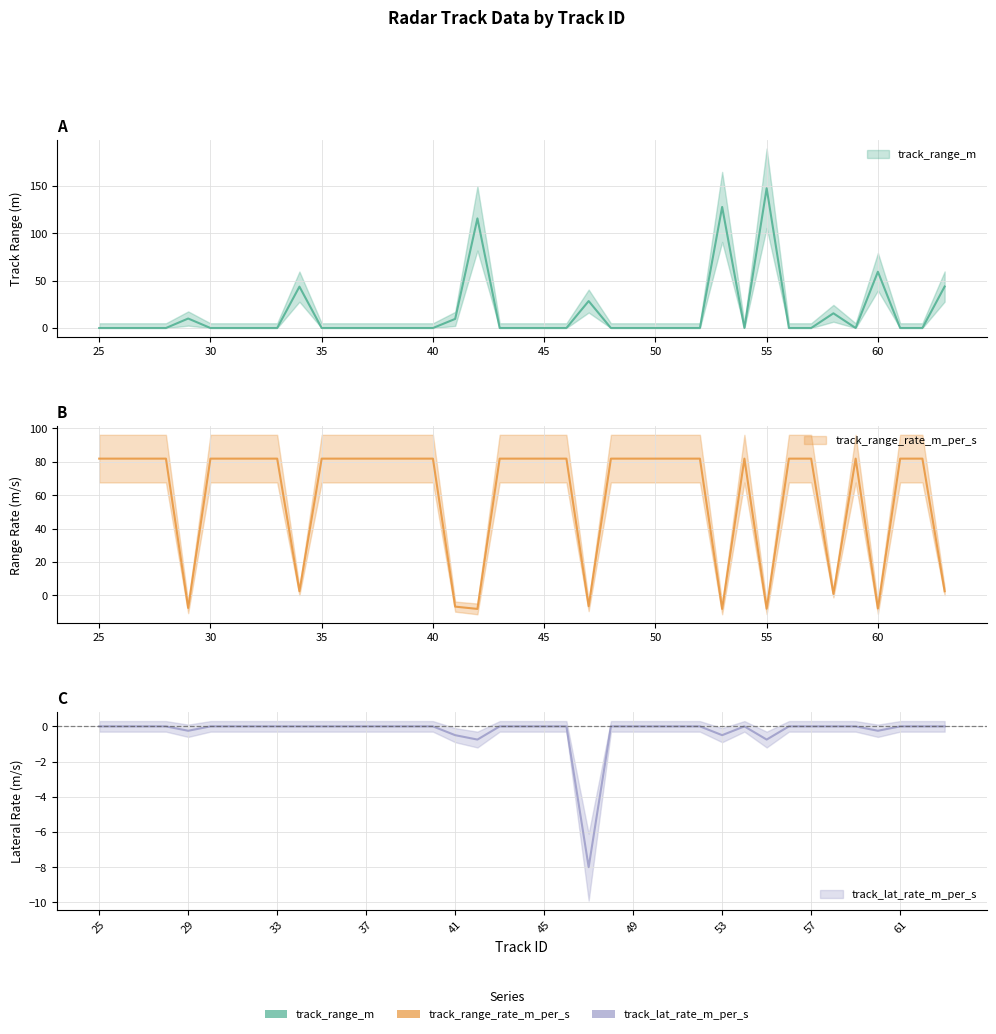

Which category has the highest value across all series?

55